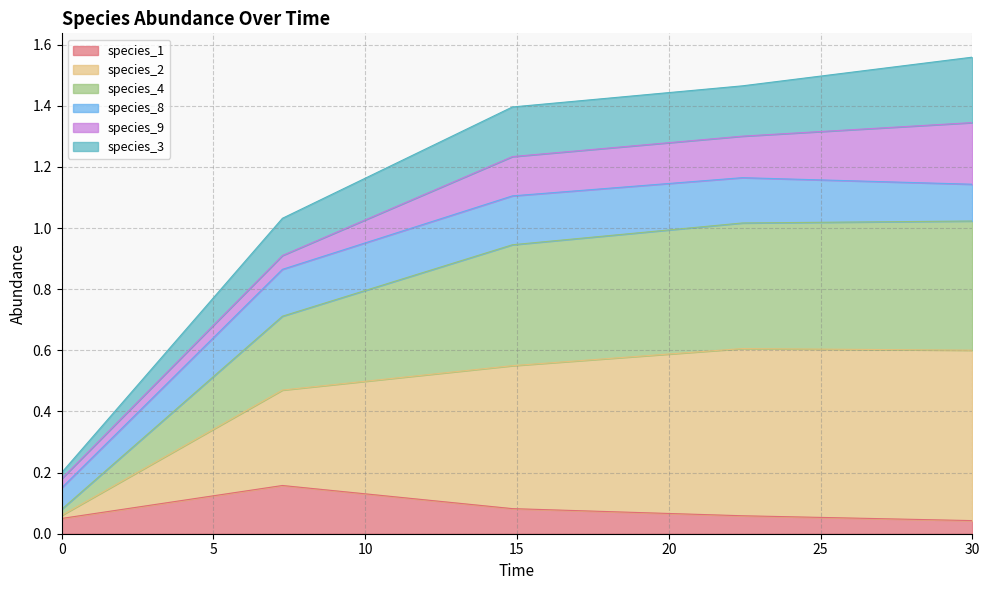

True or false: species_4 and species_2 cross at least once.

False